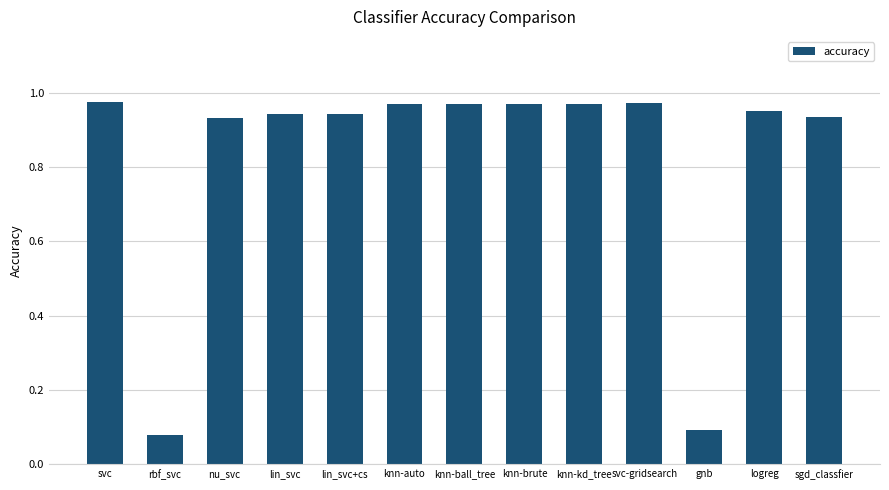

What is the label of the 2nd bar from the left?

rbf_svc